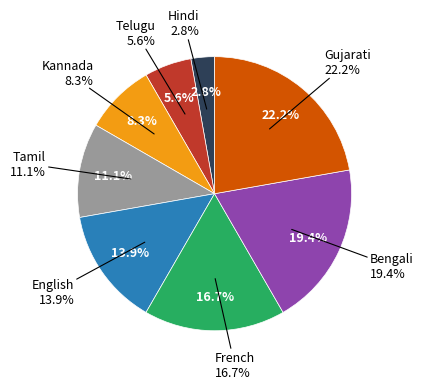

Combined, what portion of the pie is Bengali and English?

33.3%